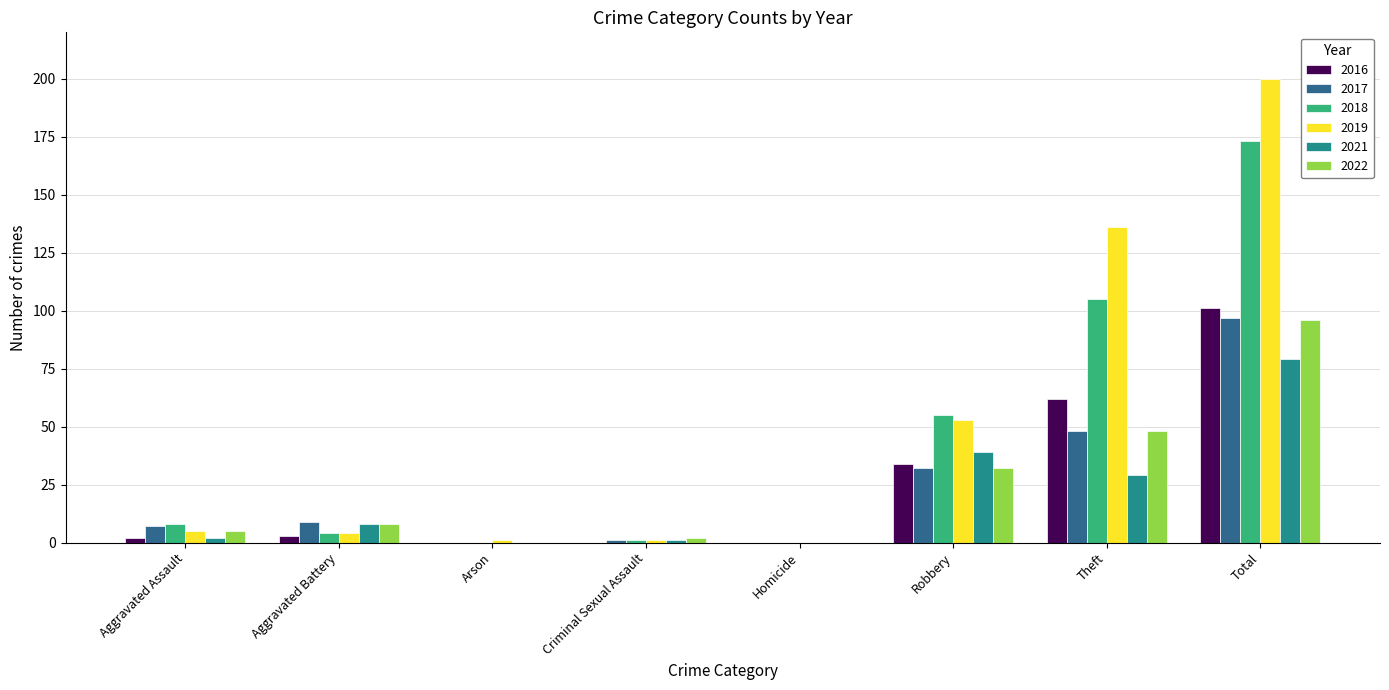

What are all the series names shown in the legend?

2016, 2017, 2018, 2019, 2021, 2022